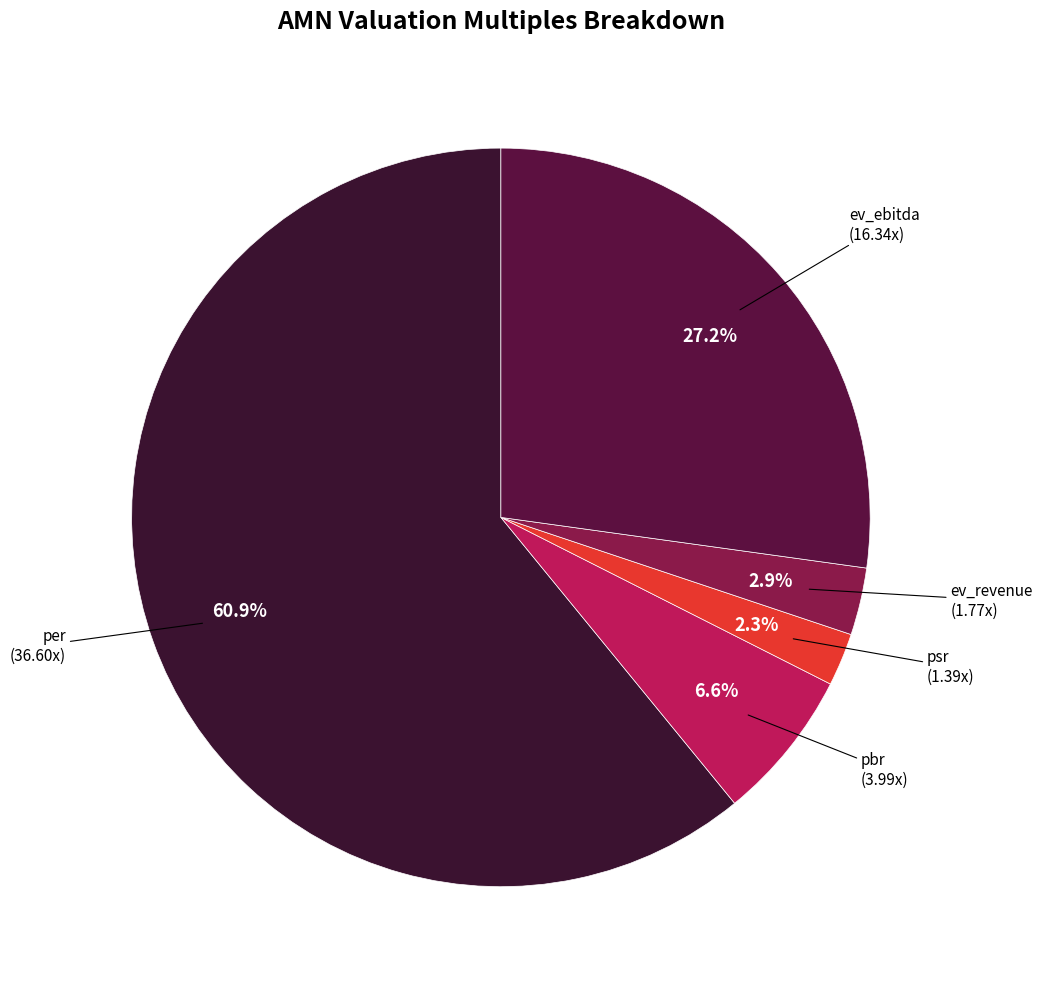

How many segments does this pie chart have?

5